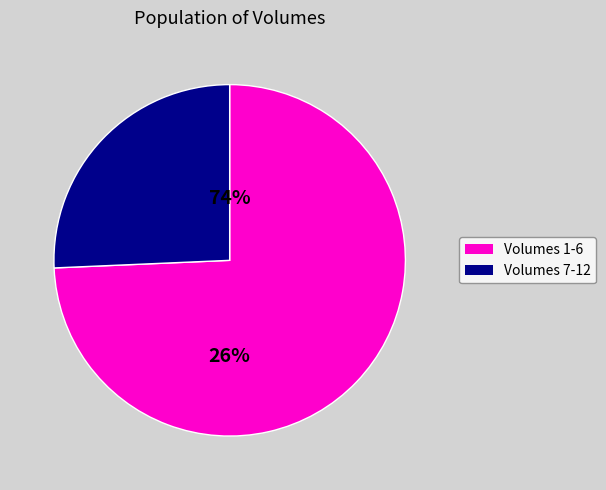

Combined, do 12 and 1 account for over 50%?

No